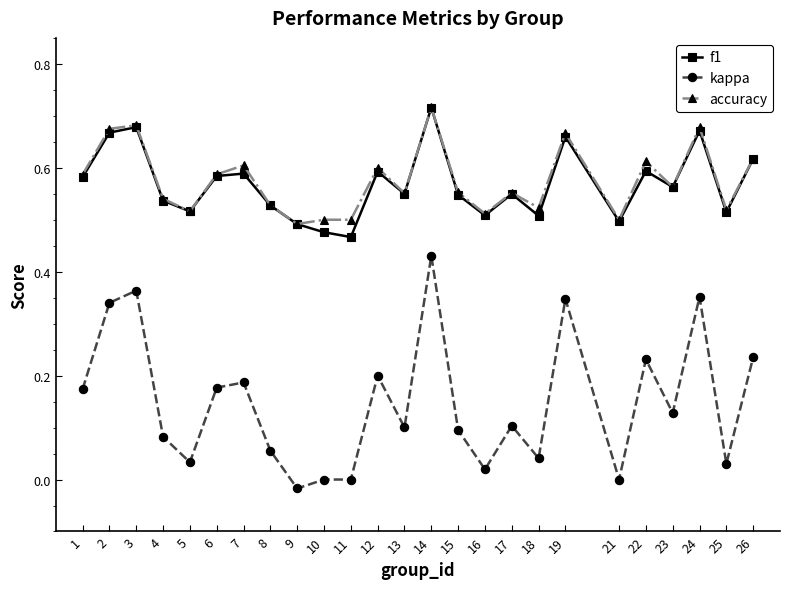

Which label corresponds to the largest value in the chart?

14